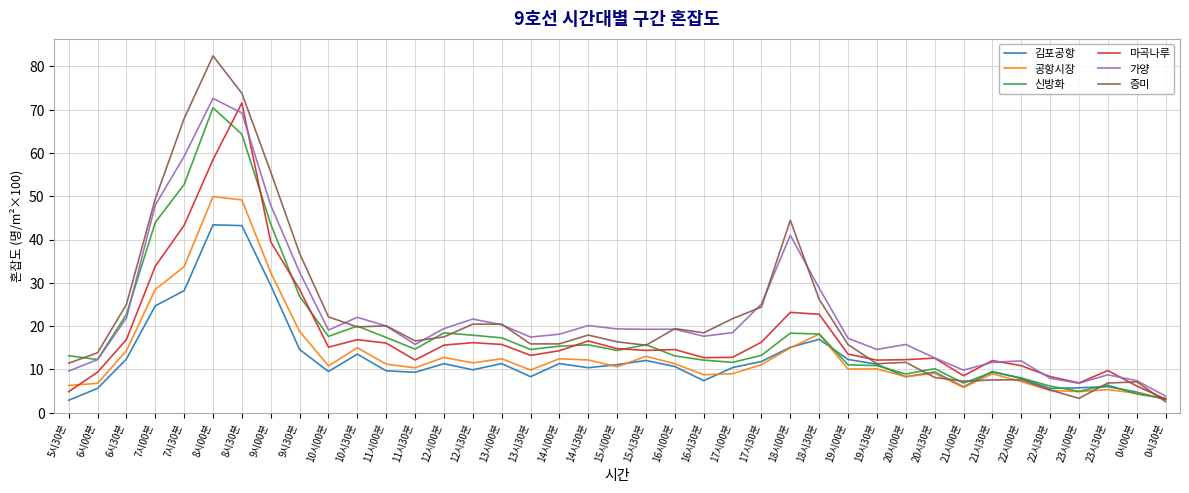

What is the total value across all series at 19시30분?

70.3